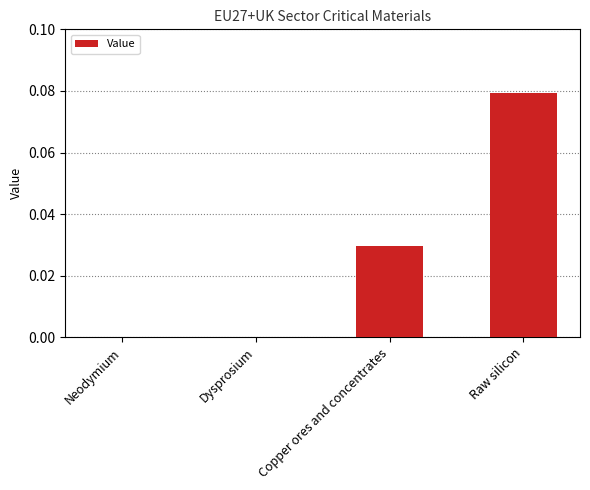

Between Copper ores and concentrates and Neodymium, which is larger?

Copper ores and concentrates